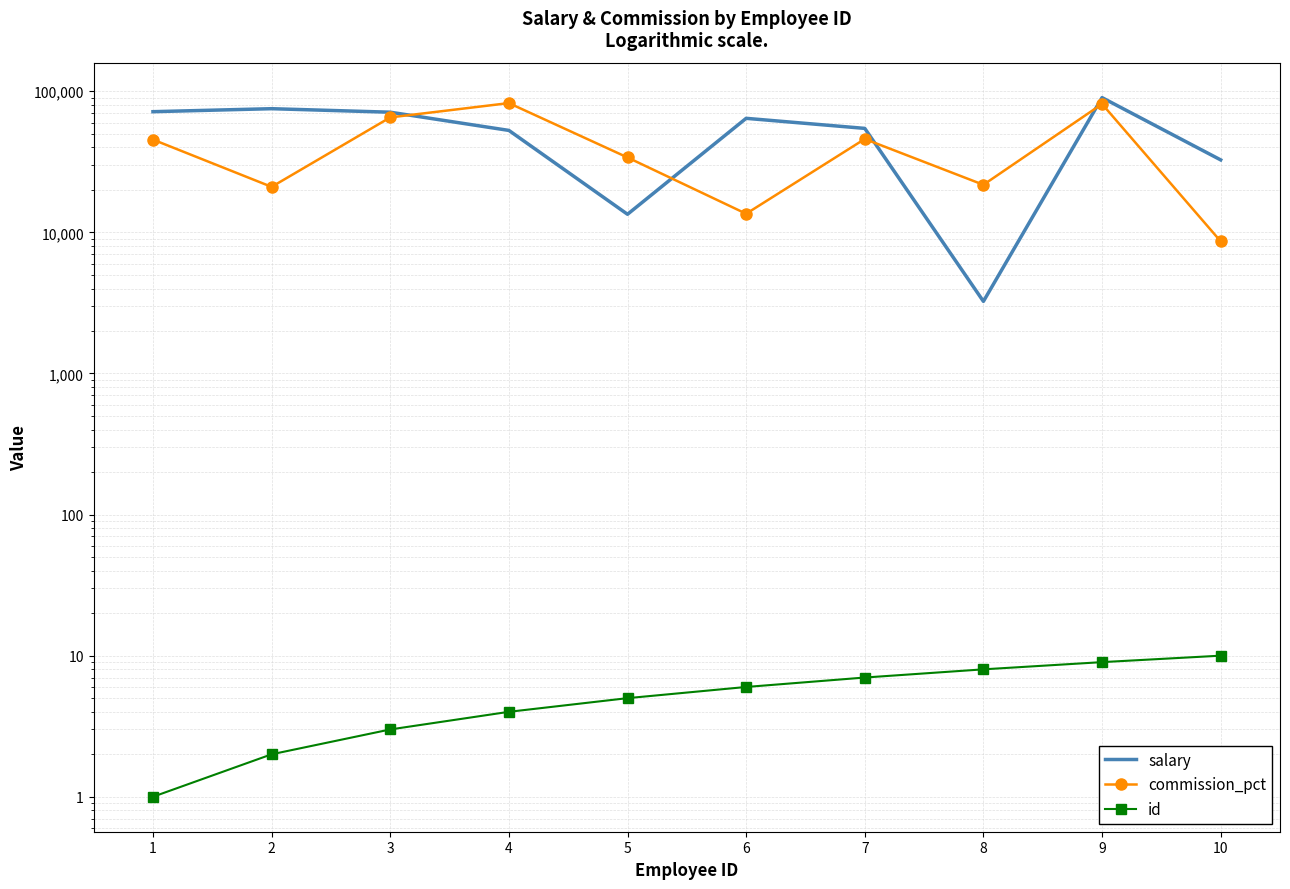

How many values in the id series are below 6?

5